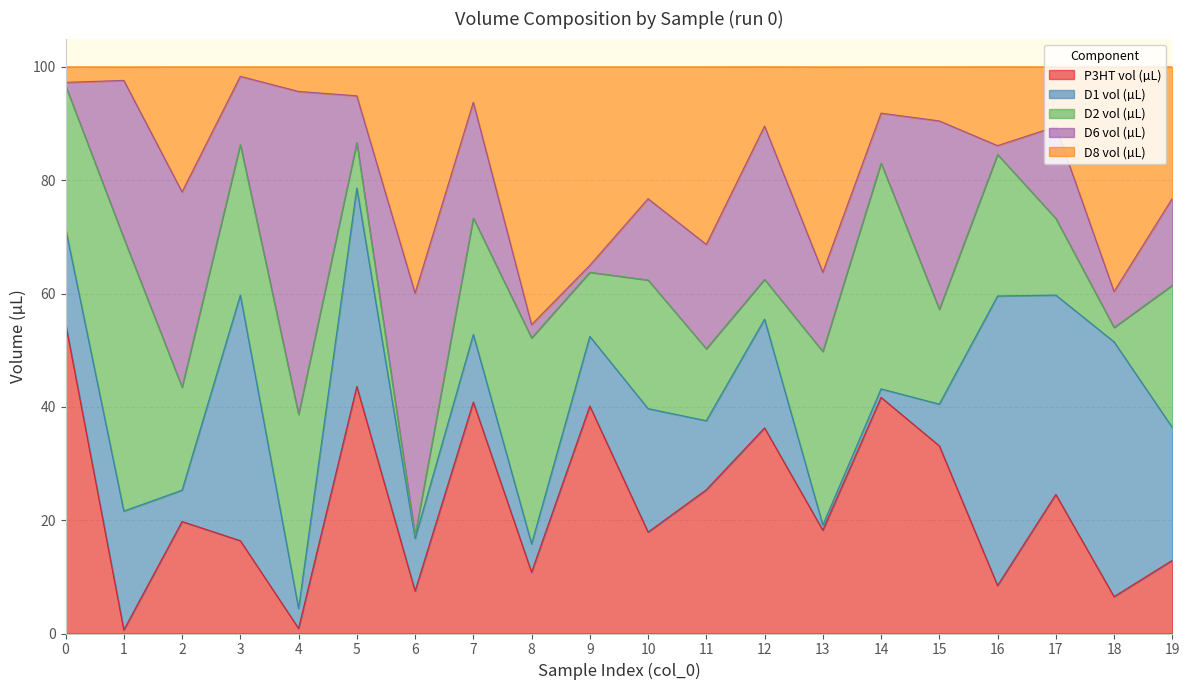

Rank the series by their maximum value, from lowest to highest.

D8 vol (µL), D2 vol (µL), D1 vol (µL), P3HT vol (µL), D6 vol (µL)